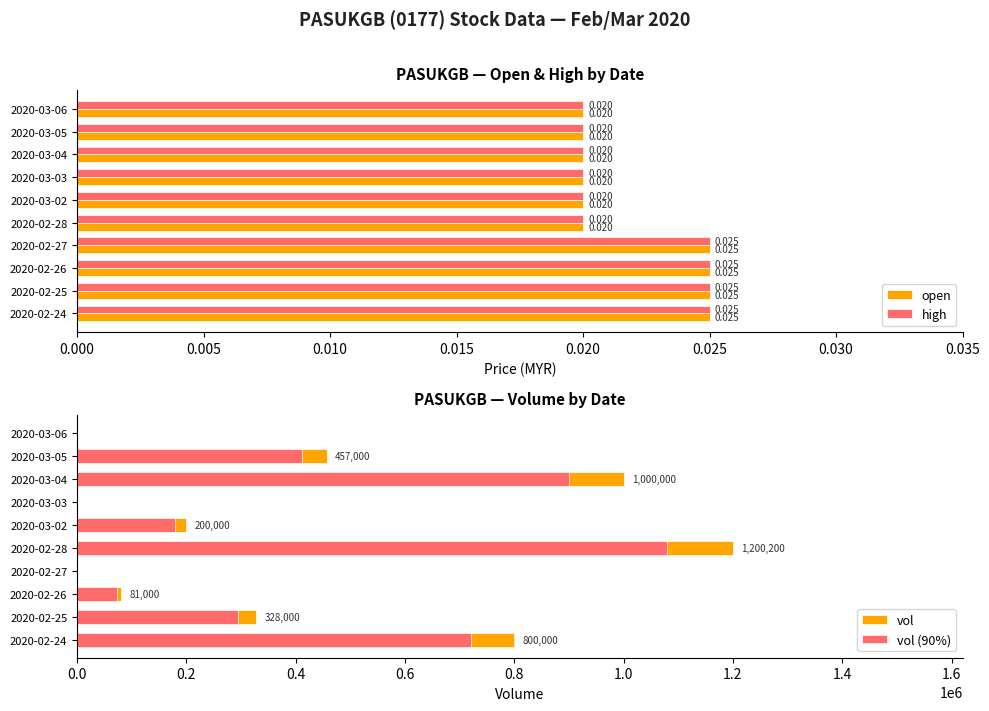

The value of vol (90%) at 2020-02-28 is 1919529.3. True or false?

False